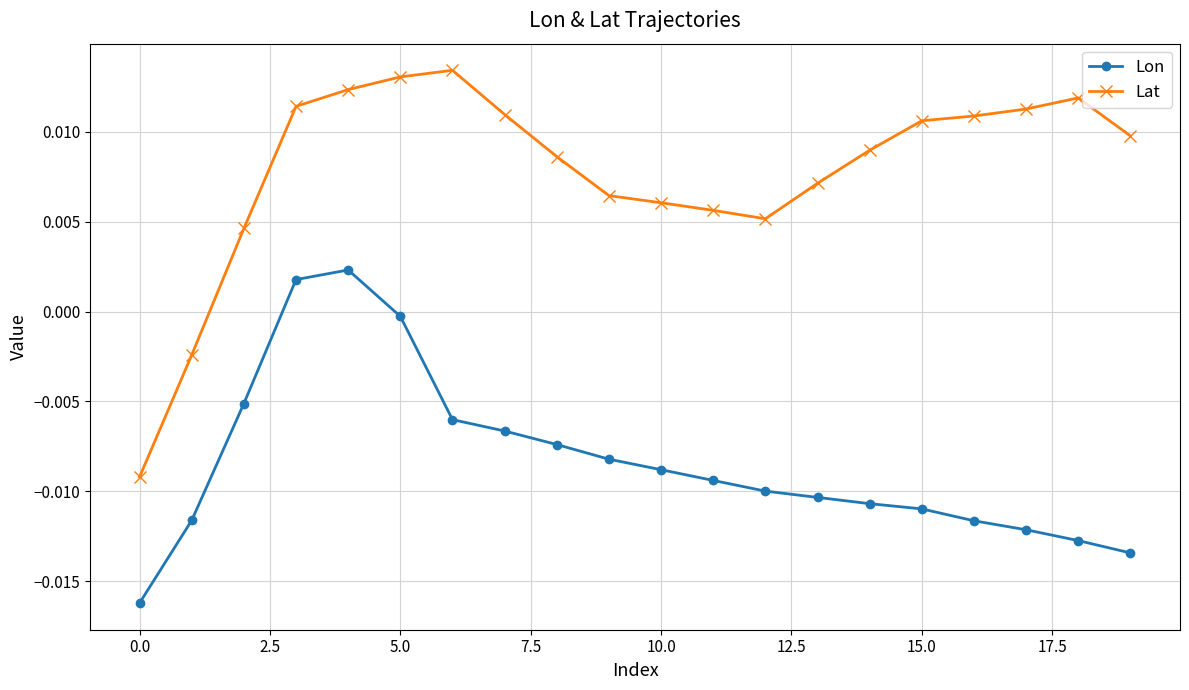

At how many categories does at least one series exceed 0?

18